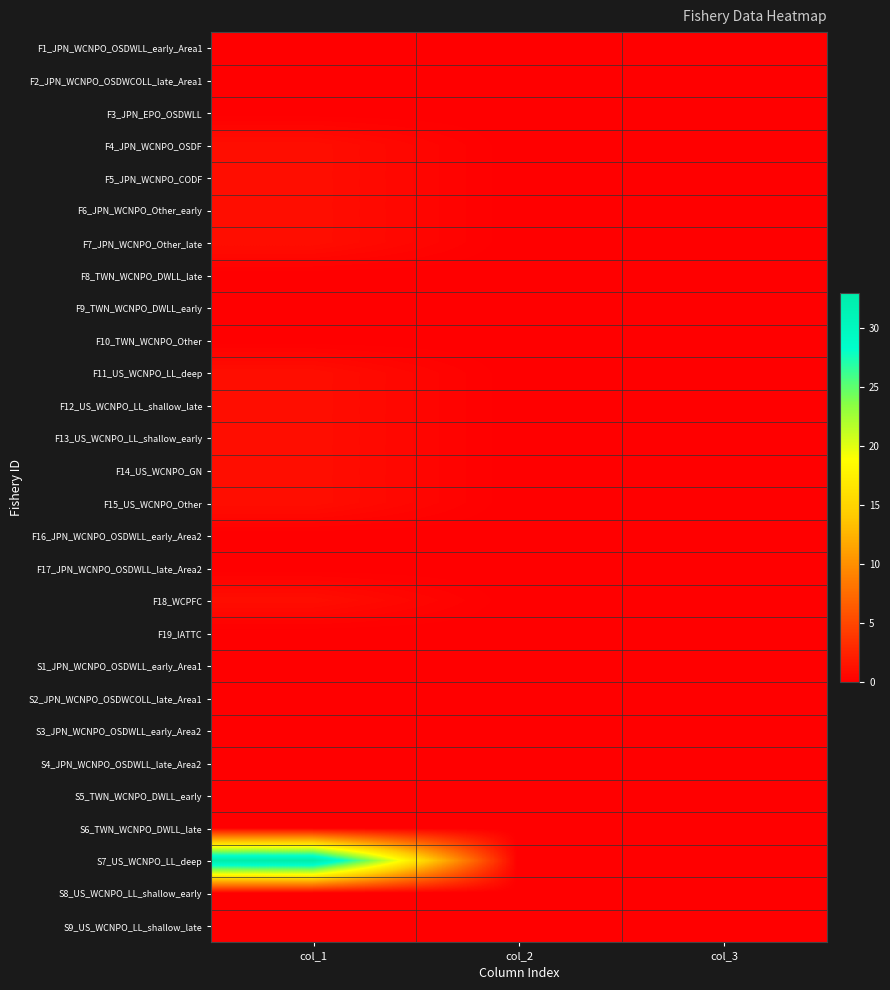

Reading left to right, what are all the values shown in this chart?

F1_JPN_WCNPO_OSDWLL_early_Area1: col_1=0	col_2=0	col_3=0
F2_JPN_WCNPO_OSDWCOLL_late_Area1: col_1=0	col_2=0	col_3=0
F3_JPN_EPO_OSDWLL: col_1=0	col_2=0	col_3=0
F4_JPN_WCNPO_OSDF: col_1=1	col_2=0	col_3=0
F5_JPN_WCNPO_CODF: col_1=1	col_2=0	col_3=0
F6_JPN_WCNPO_Other_early: col_1=1	col_2=0	col_3=0
F7_JPN_WCNPO_Other_late: col_1=1	col_2=0	col_3=0
F8_TWN_WCNPO_DWLL_late: col_1=0	col_2=0	col_3=0
F9_TWN_WCNPO_DWLL_early: col_1=0	col_2=0	col_3=0
F10_TWN_WCNPO_Other: col_1=0	col_2=0	col_3=0
F11_US_WCNPO_LL_deep: col_1=1	col_2=0	col_3=0
F12_US_WCNPO_LL_shallow_late: col_1=1	col_2=0	col_3=0
F13_US_WCNPO_LL_shallow_early: col_1=1	col_2=0	col_3=0
F14_US_WCNPO_GN: col_1=1	col_2=0	col_3=0
F15_US_WCNPO_Other: col_1=1	col_2=0	col_3=0
F16_JPN_WCNPO_OSDWLL_early_Area2: col_1=0	col_2=0	col_3=0
F17_JPN_WCNPO_OSDWLL_late_Area2: col_1=0	col_2=0	col_3=0
F18_WCPFC: col_1=1	col_2=0	col_3=0
F19_IATTC: col_1=0	col_2=0	col_3=0
S1_JPN_WCNPO_OSDWLL_early_Area1: col_1=0	col_2=0	col_3=0
S2_JPN_WCNPO_OSDWCOLL_late_Area1: col_1=0	col_2=0	col_3=0
S3_JPN_WCNPO_OSDWLL_early_Area2: col_1=0	col_2=0	col_3=0
S4_JPN_WCNPO_OSDWLL_late_Area2: col_1=0	col_2=0	col_3=0
S5_TWN_WCNPO_DWLL_early: col_1=0	col_2=0	col_3=0
S6_TWN_WCNPO_DWLL_late: col_1=0	col_2=0	col_3=0
S7_US_WCNPO_LL_deep: col_1=33	col_2=0	col_3=0
S8_US_WCNPO_LL_shallow_early: col_1=0	col_2=0	col_3=0
S9_US_WCNPO_LL_shallow_late: col_1=0	col_2=0	col_3=0